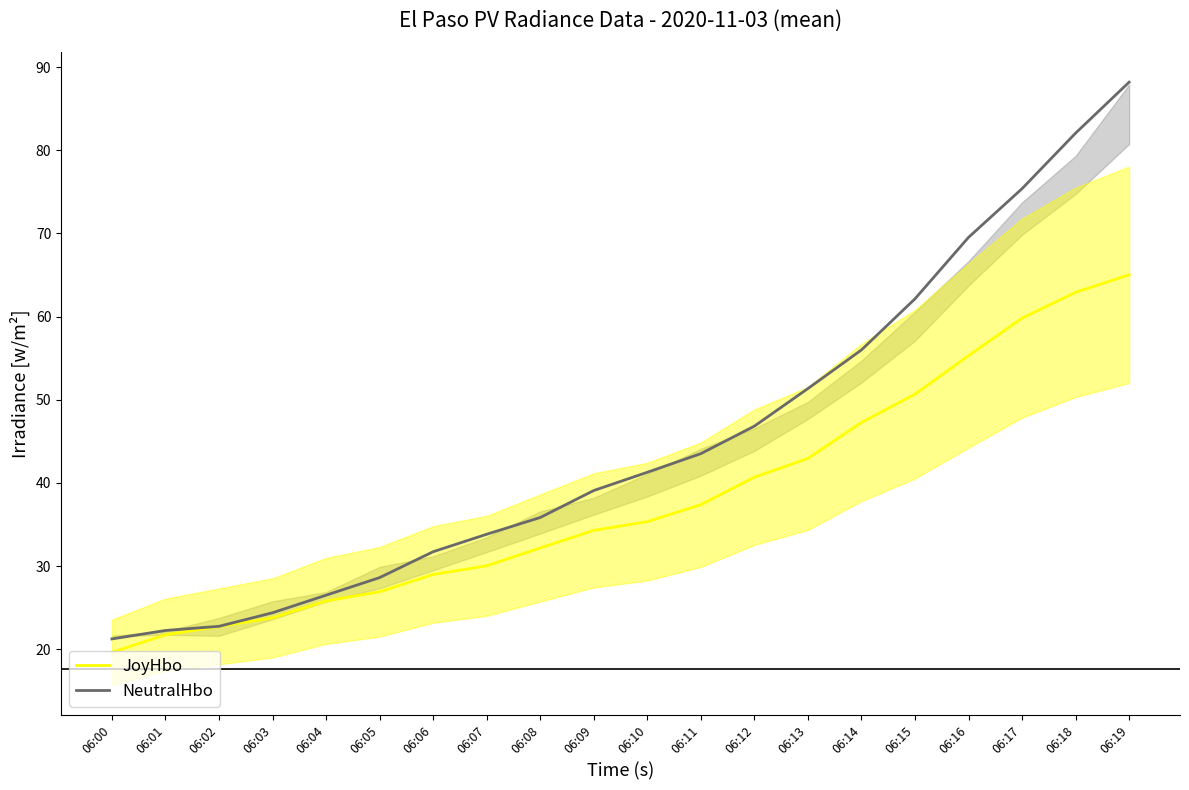

List the labels in order of JoyHbo value, smallest first.

06:00, 06:01, 06:02, 06:03, 06:04, 06:05, 06:06, 06:07, 06:08, 06:09, 06:10, 06:11, 06:12, 06:13, 06:14, 06:15, 06:16, 06:17, 06:18, 06:19